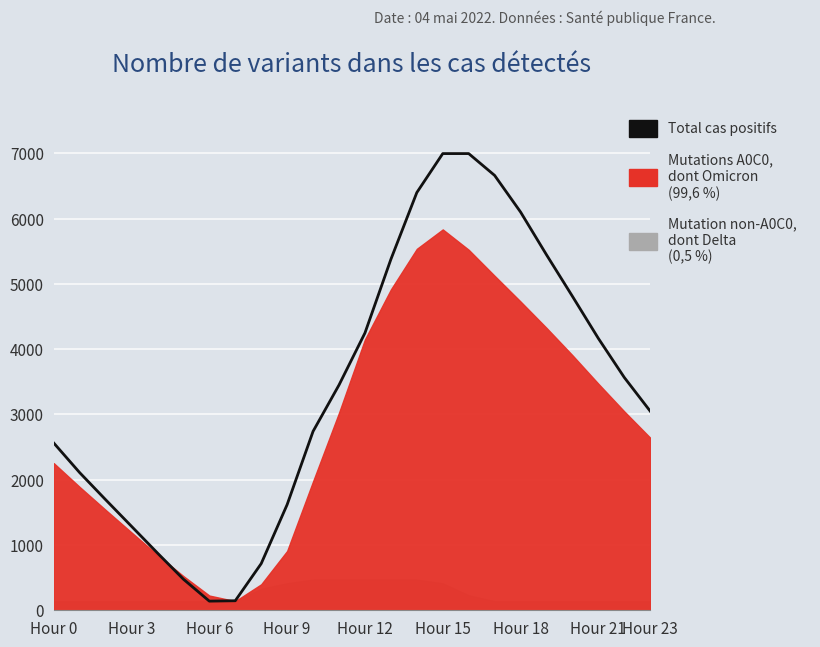

How many data points are less than 3451?

12